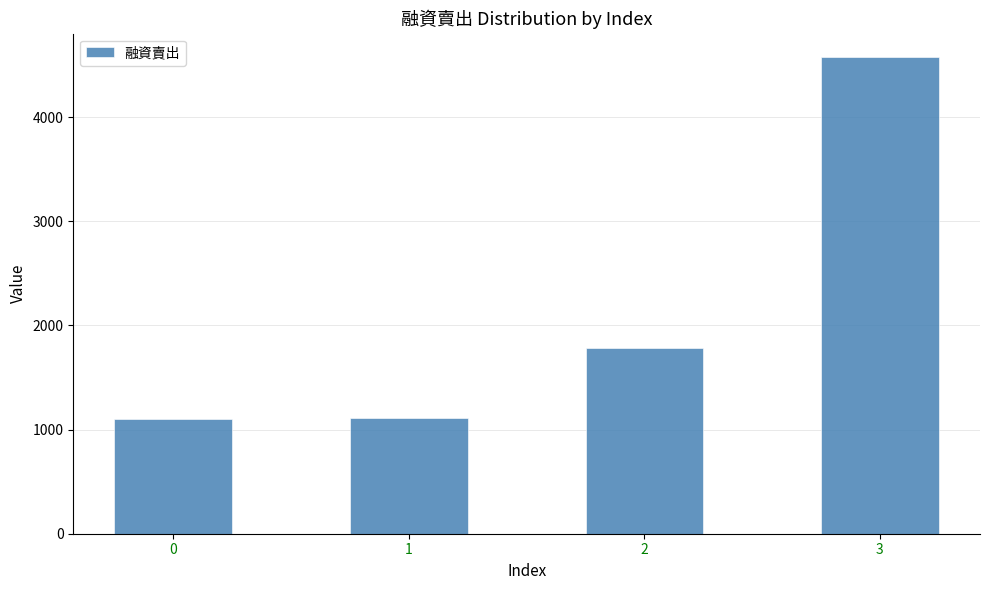

The value at 0 is 1104. True or false?

True